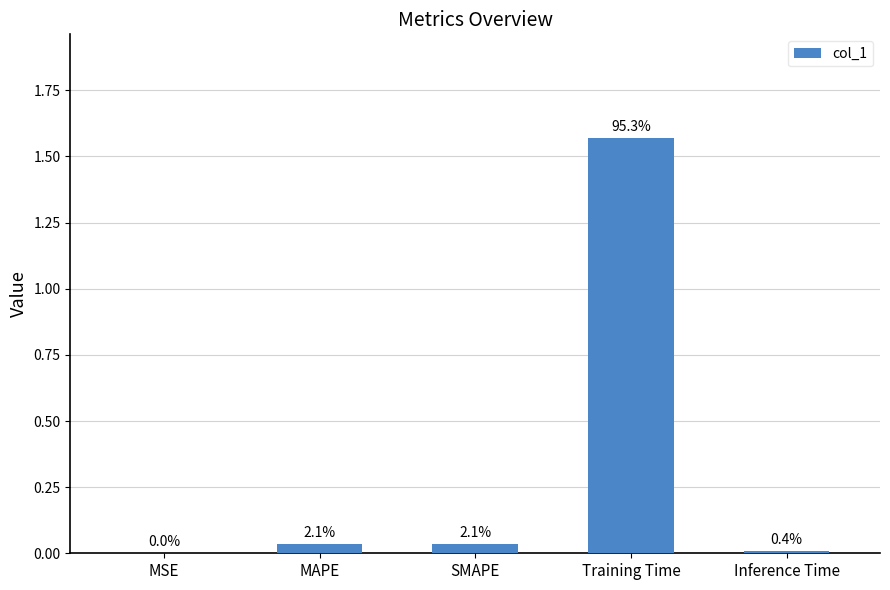

What is the average value?

0.3